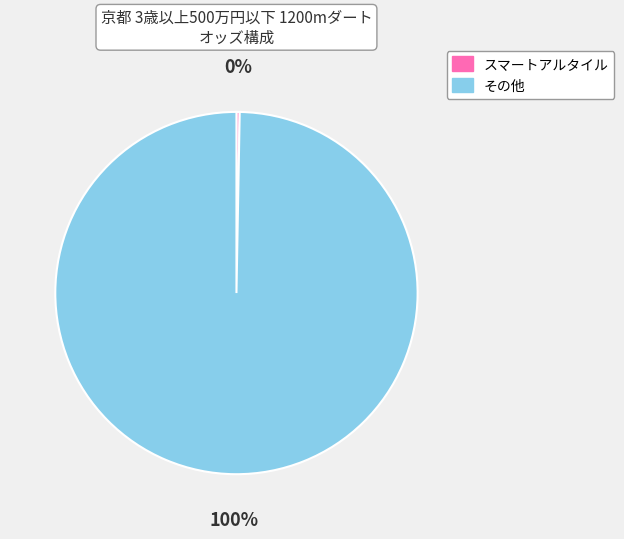

To the nearest percent, what is the average slice percentage?

50%